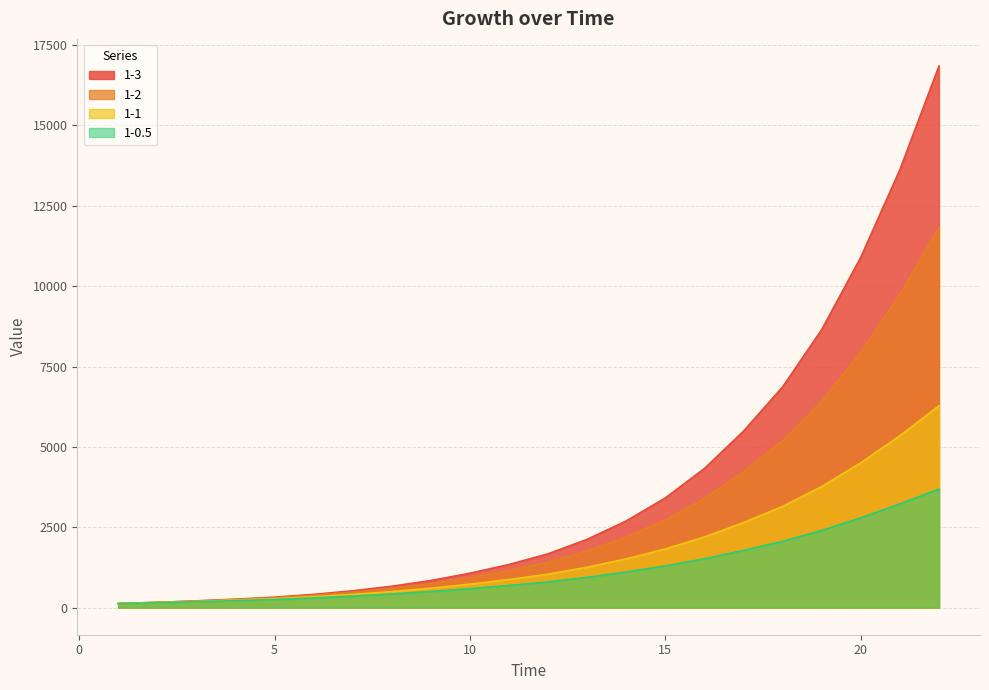

True or false: 1-1 and 1-2 intersect in this chart.

False